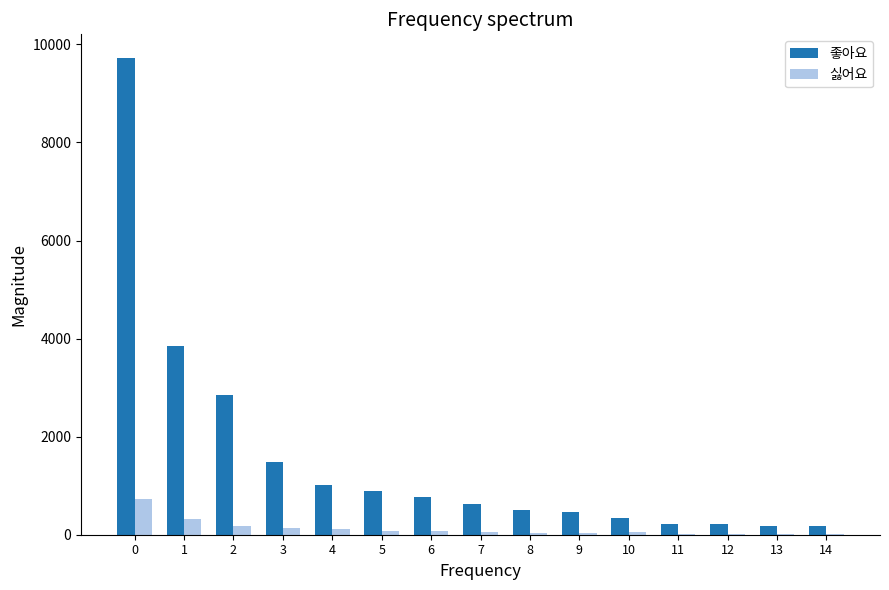

Are the bars grouped side by side (vs. stacked)?

Yes